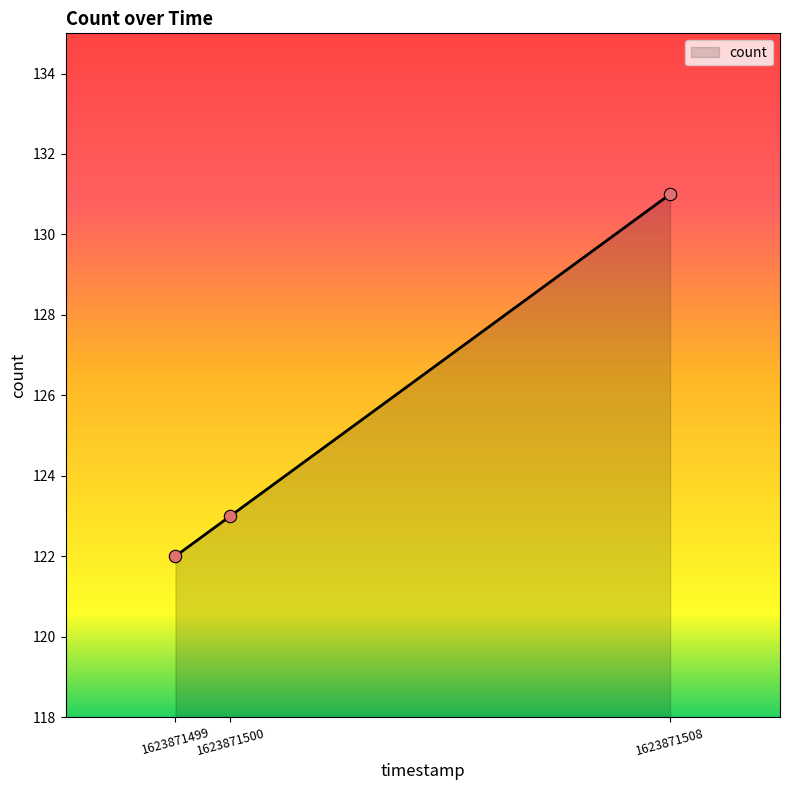

Between 1623871508 and 1623871499, which is larger?

1623871508